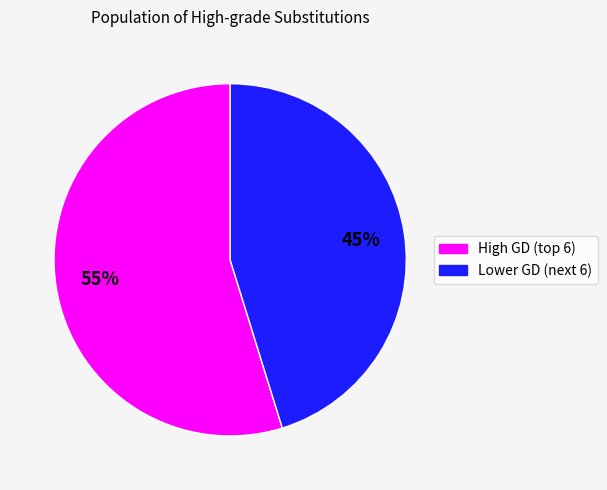

To the nearest percent, what is the difference between the largest and smallest slice percentages?

10%